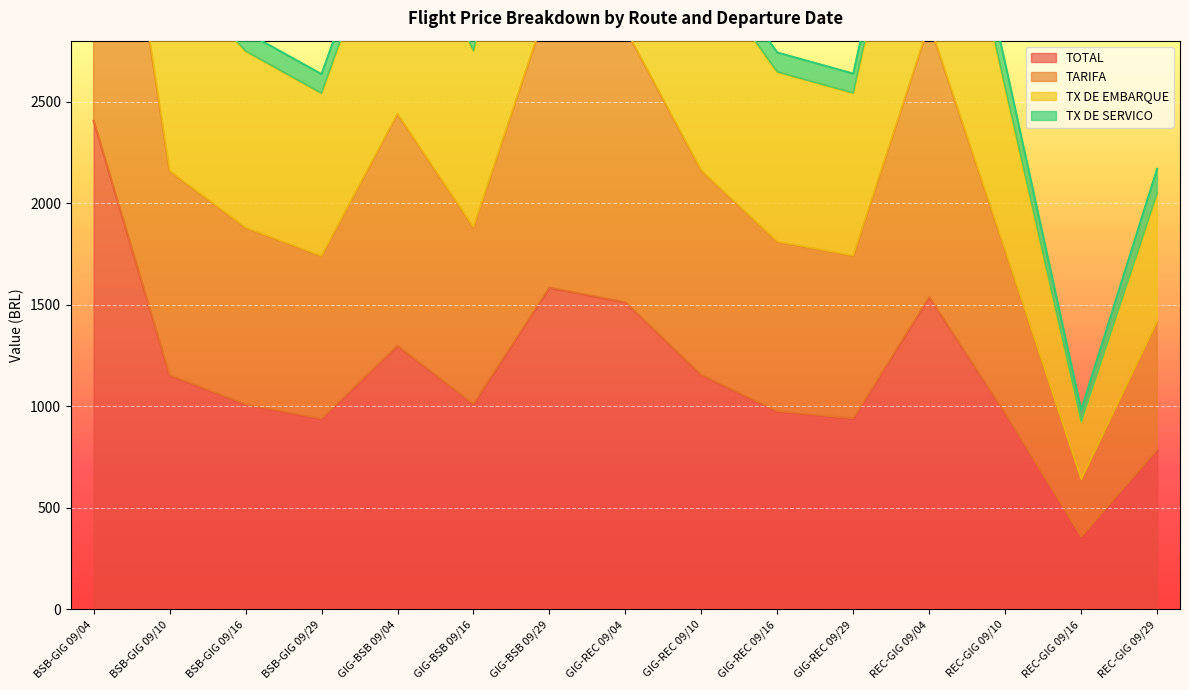

What is the difference between the maximum and minimum values in the TARIFA series?

5875.0